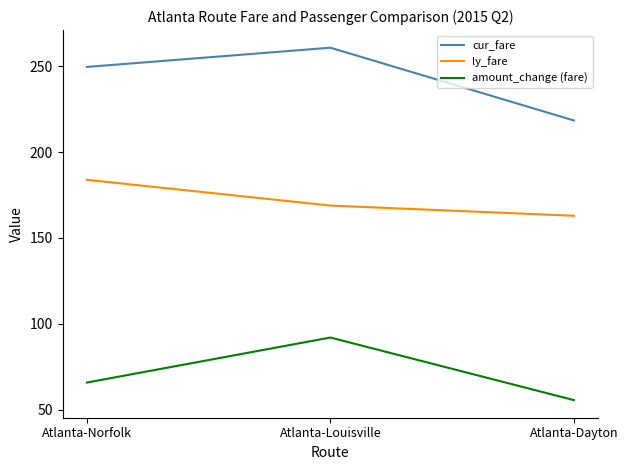

List the series in order of their overall mean, lowest first.

amount_change (fare), ly_fare, cur_fare